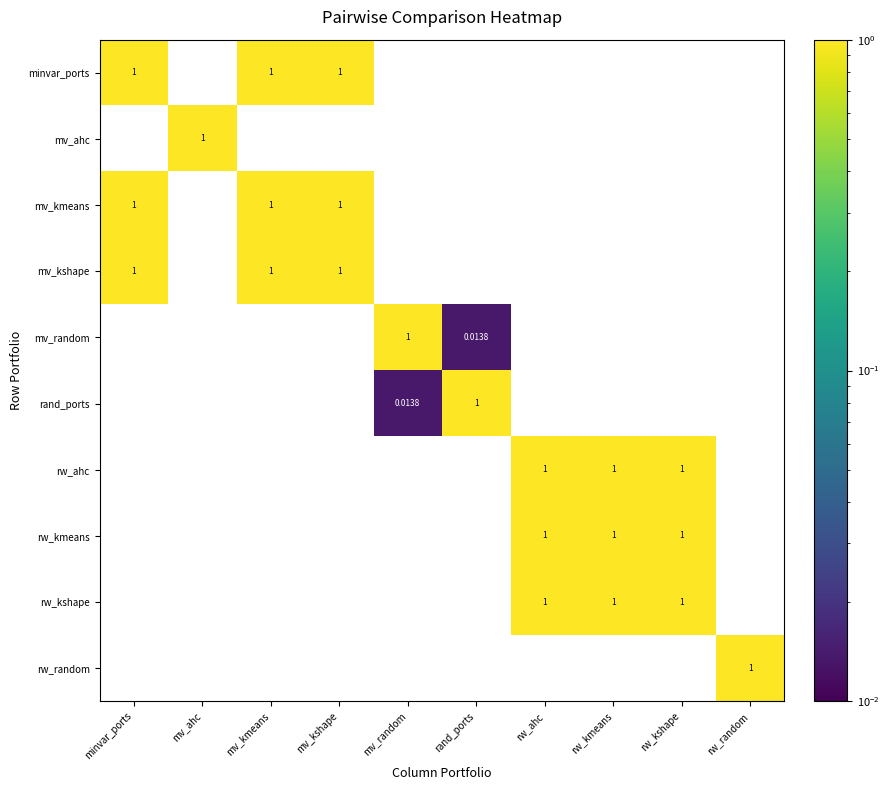

At which label does rw_random reach its peak?

rw_random